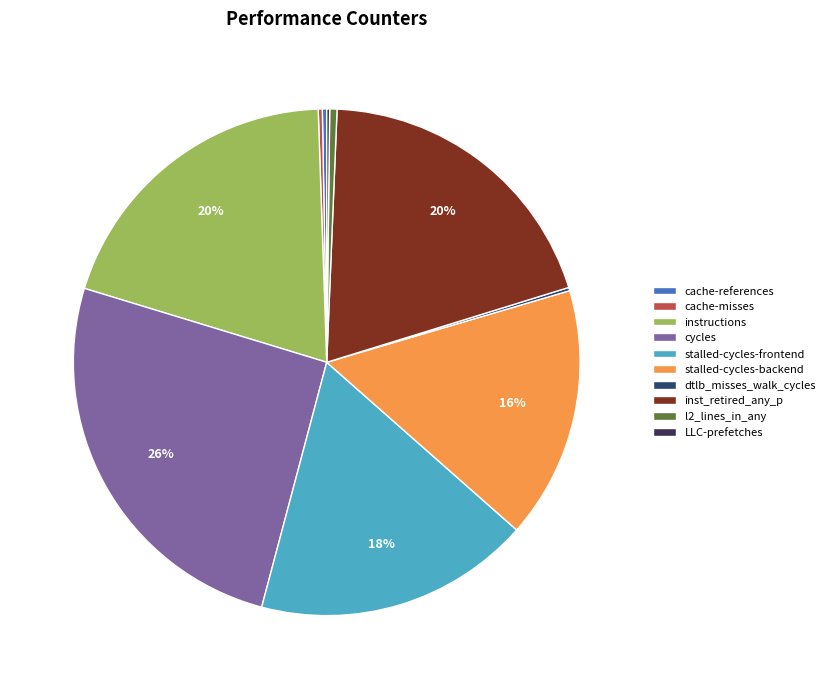

Which slice is the largest?

cycles